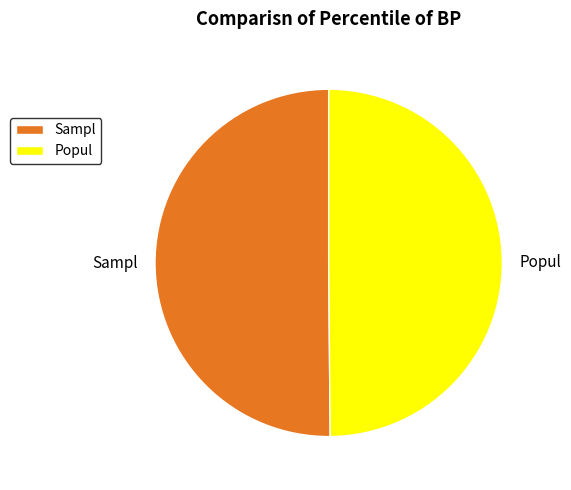

How many slices are in this pie chart?

2